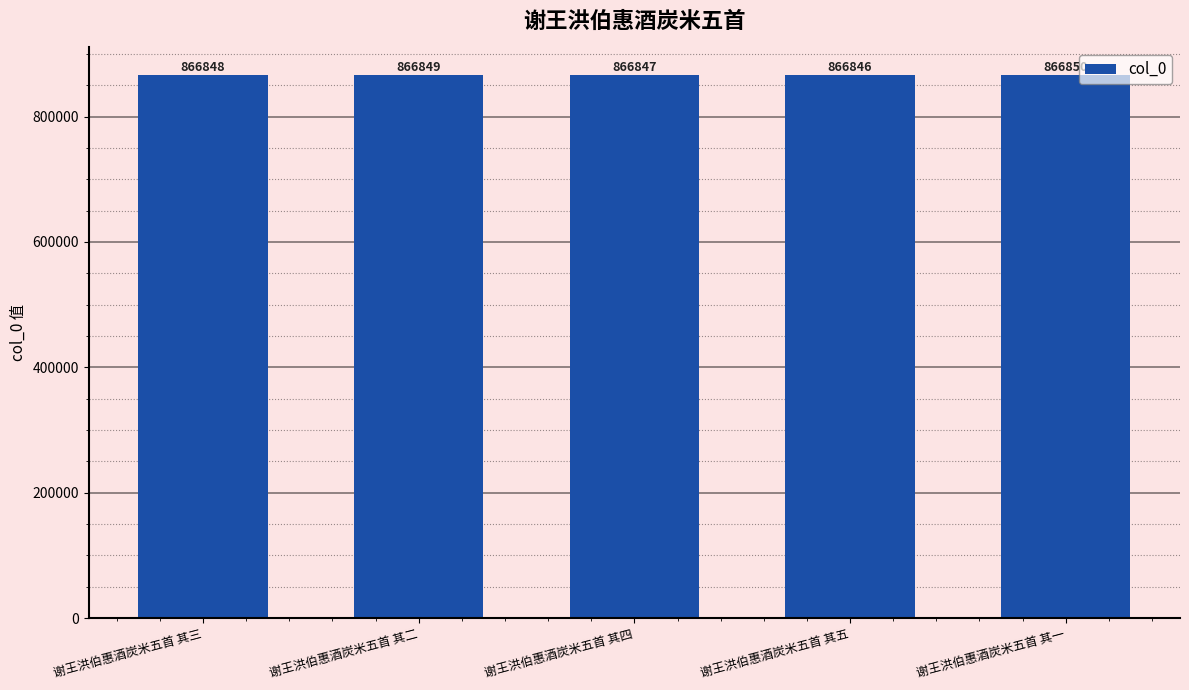

Count the number of data series in this chart.

1